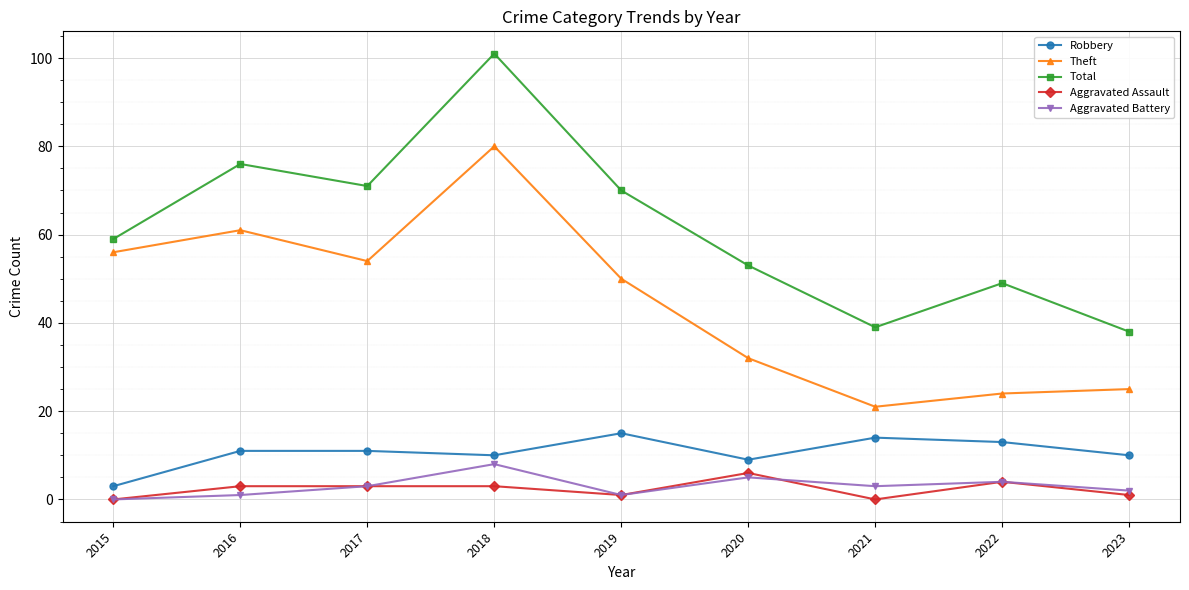

How many lines are shown in the chart?

5